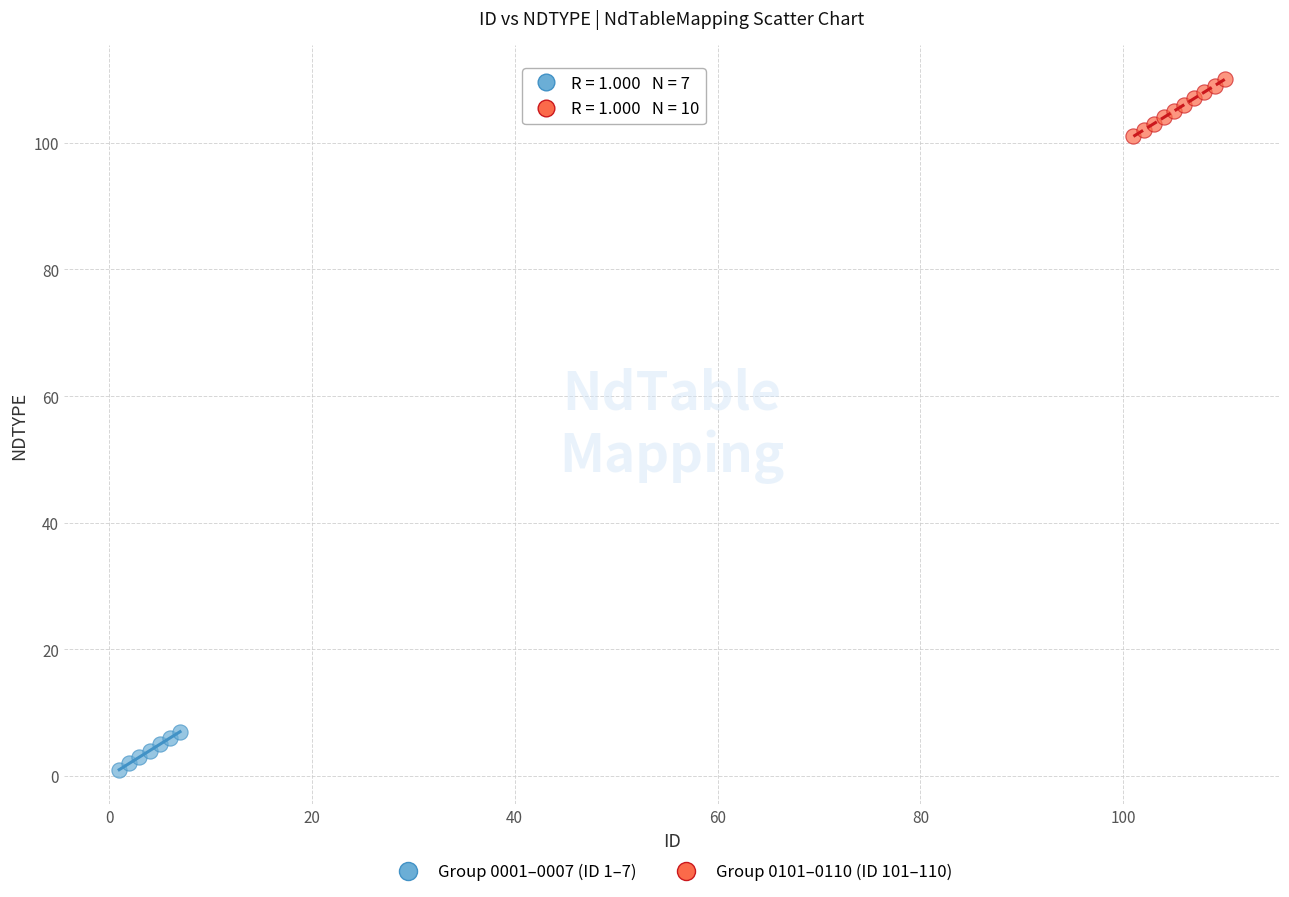

Which series has the widest spread of Y values?

Group 0101–0110 (ID 101–110)